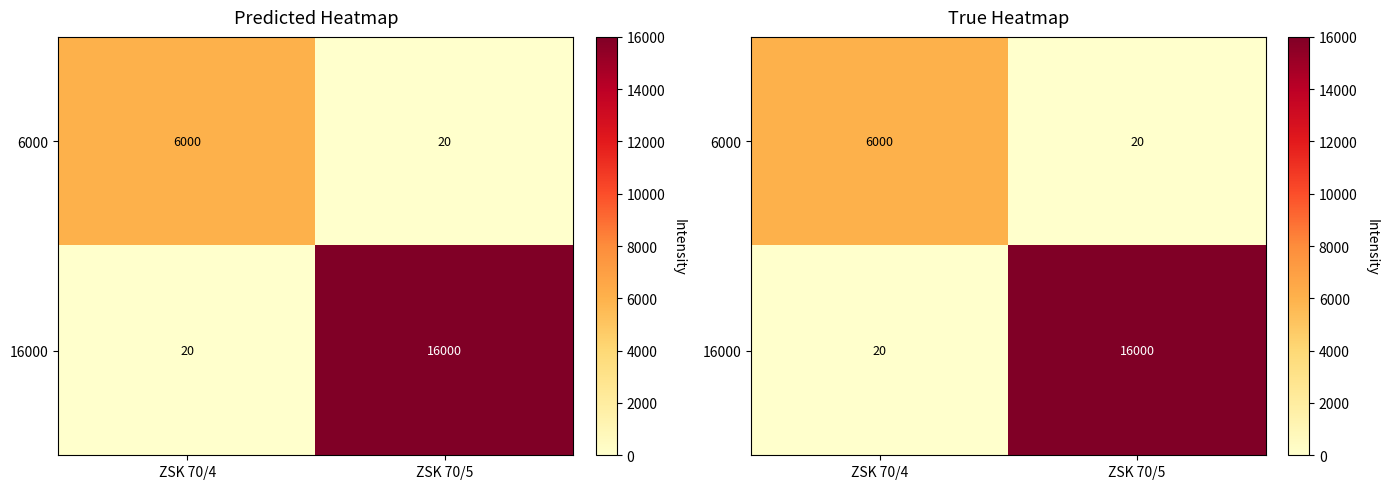

At how many categories does at least one series exceed 5027?

2